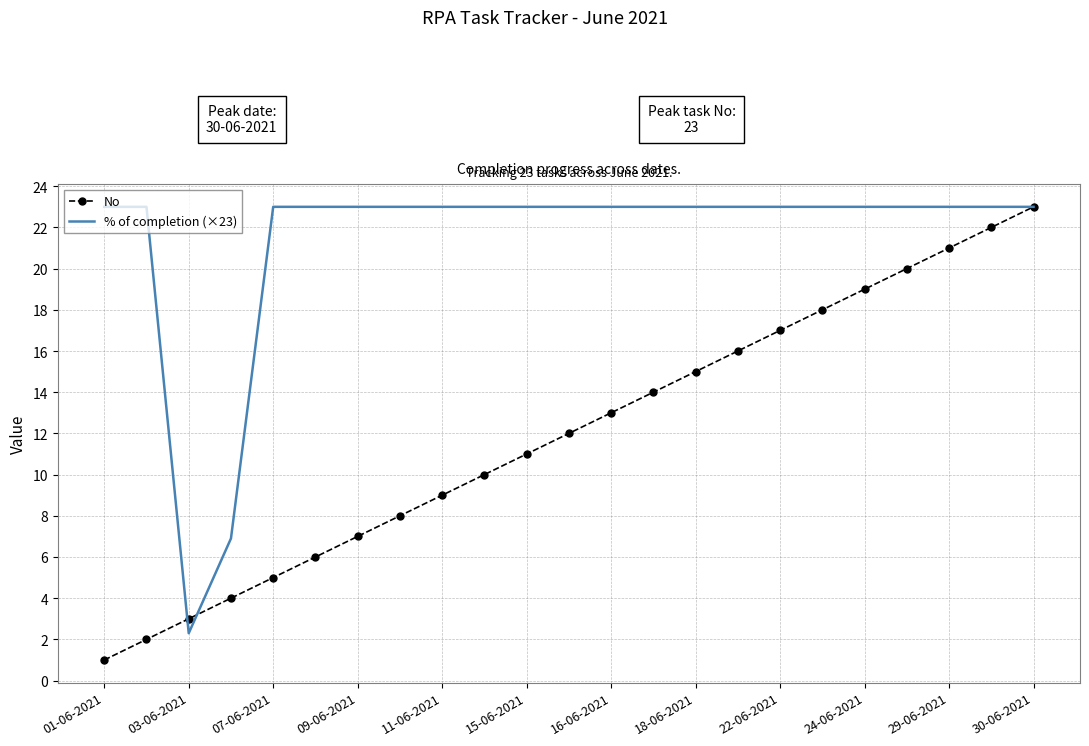

What is the minimum value for % of completion (×23)?

2.3